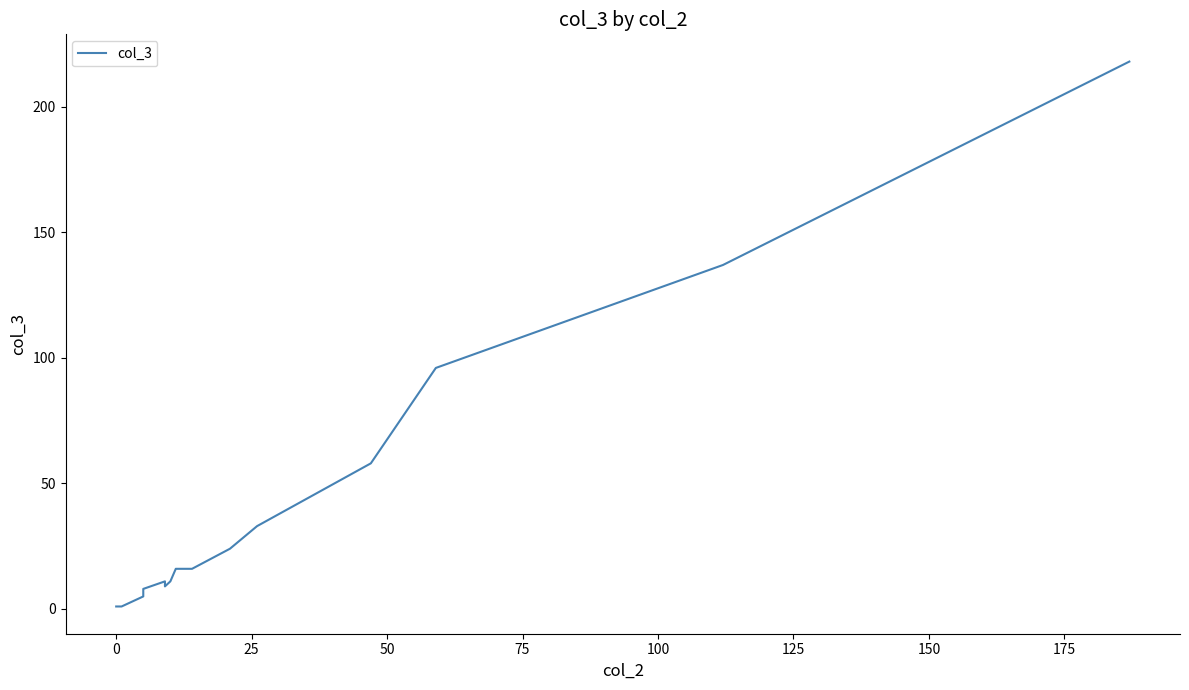

True or false: the data has more than 1 interior local peaks.

False